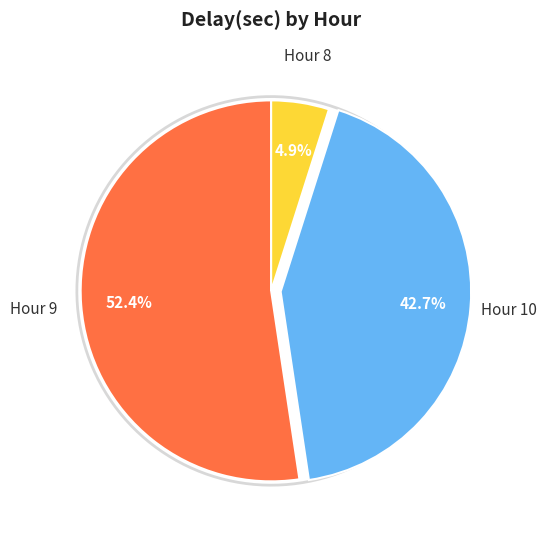

Does 9:17 represent more than half of the total?

No